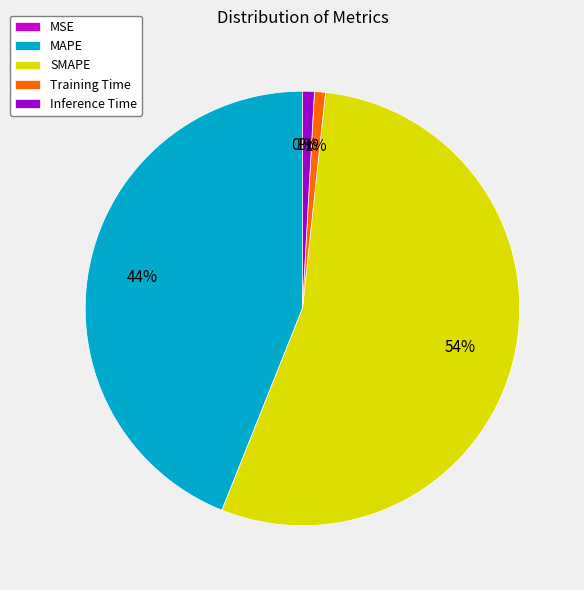

The SMAPE slice represents 43% of the pie. True or false?

False